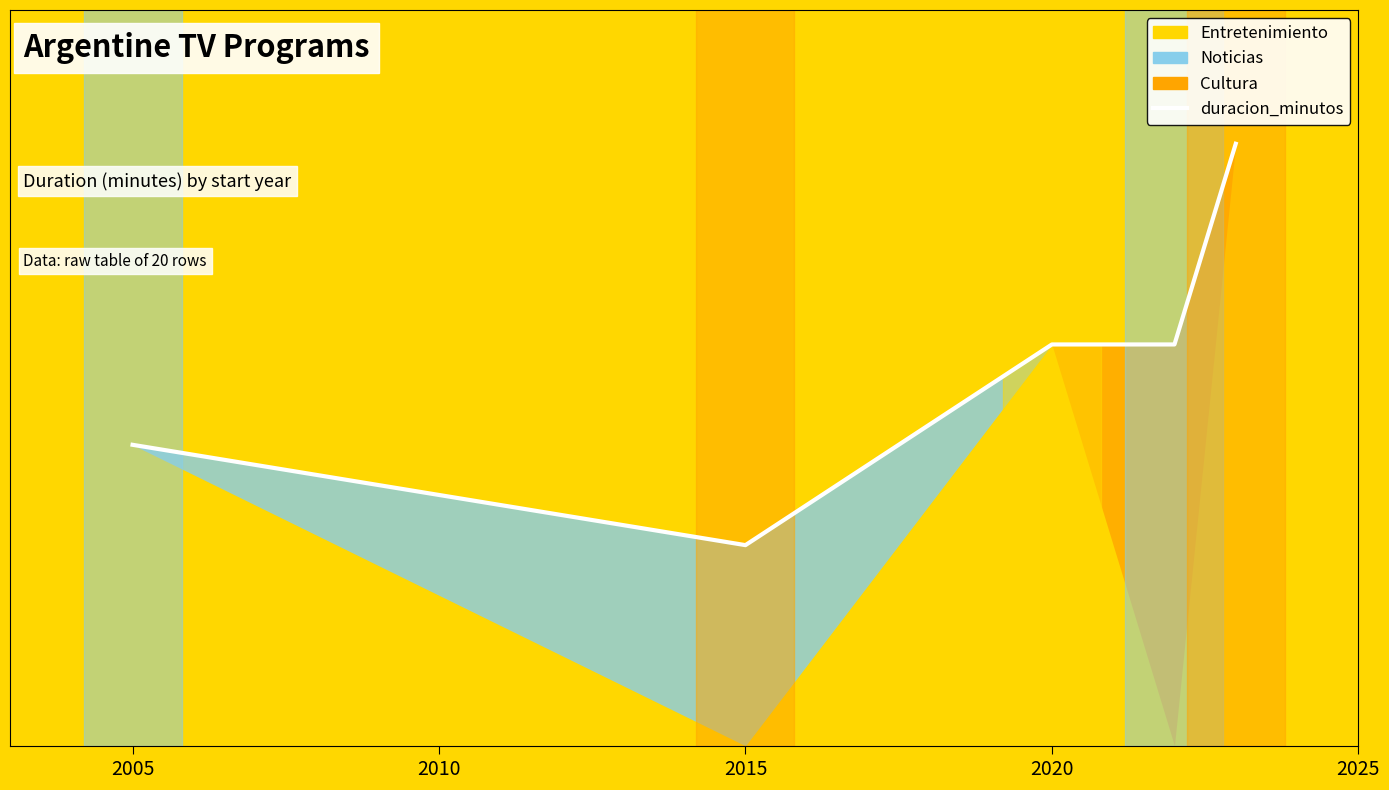

At which label does the data first exceed 120?

2025